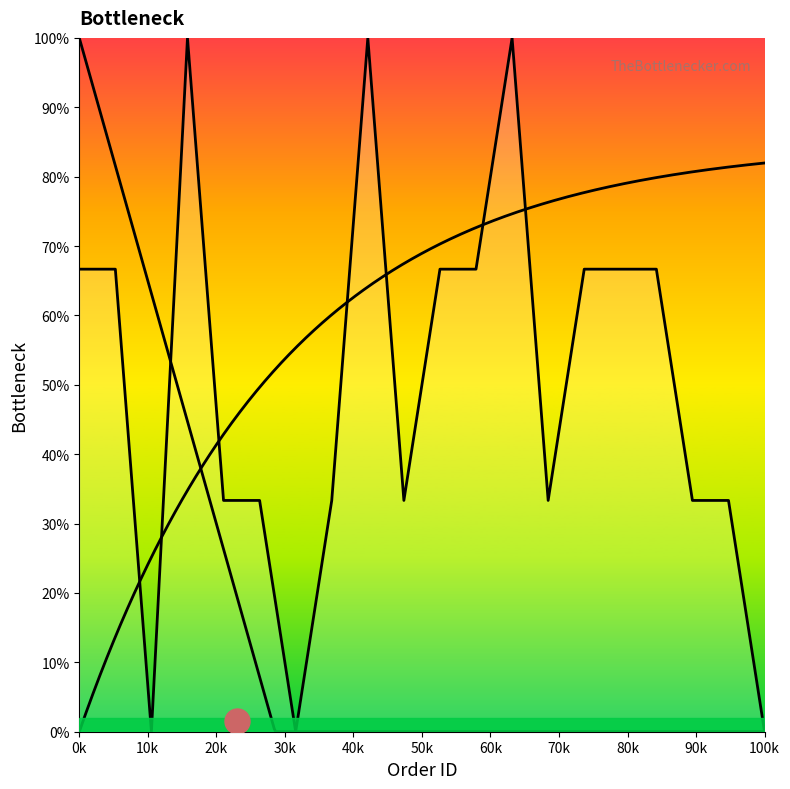

How many interior local valleys (lower than both neighbors) does the data have?

4